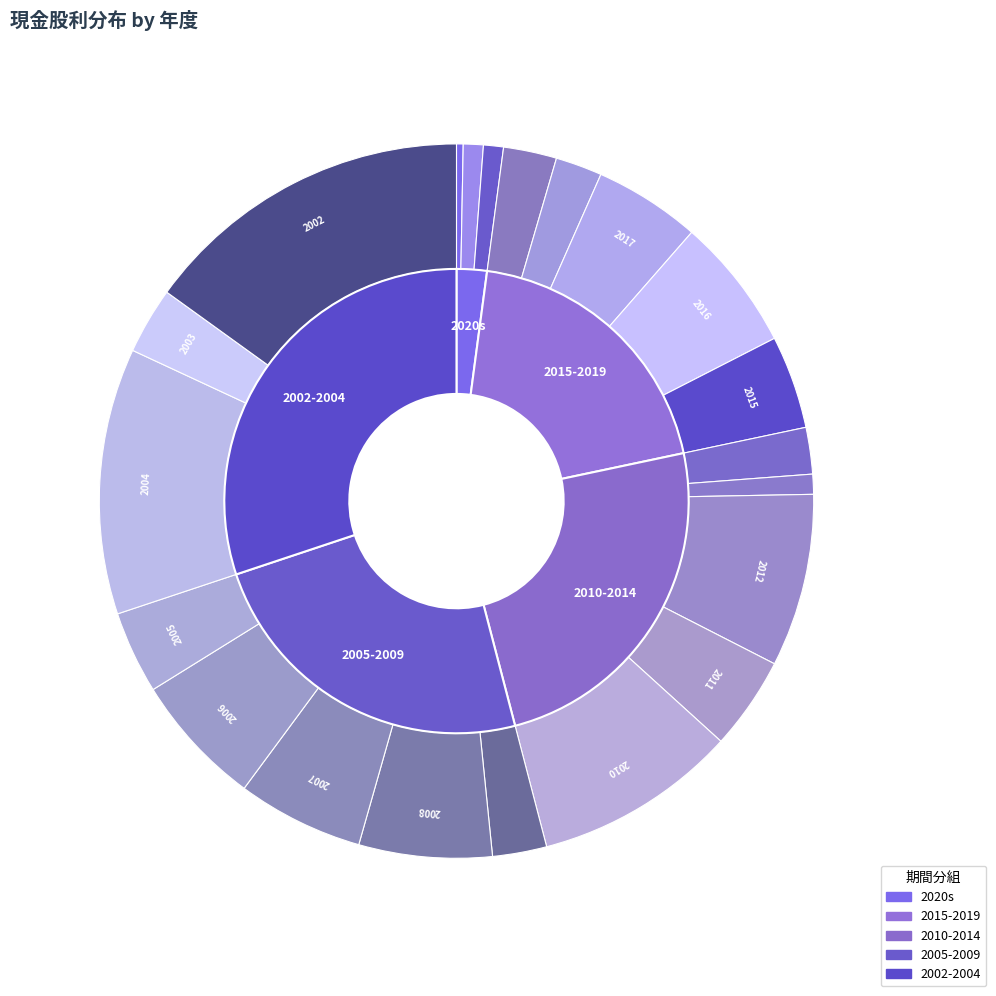

Is it true that 2022 is 6% of the pie?

False